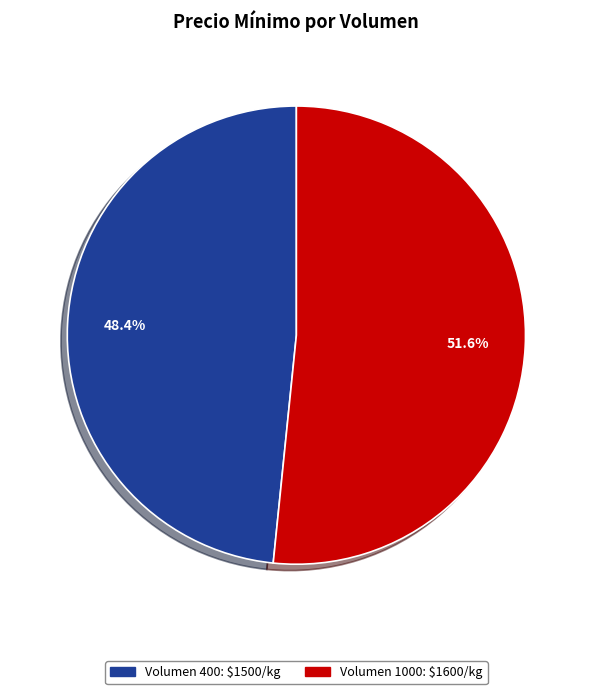

Is there any slice that represents more than half of the pie?

Yes